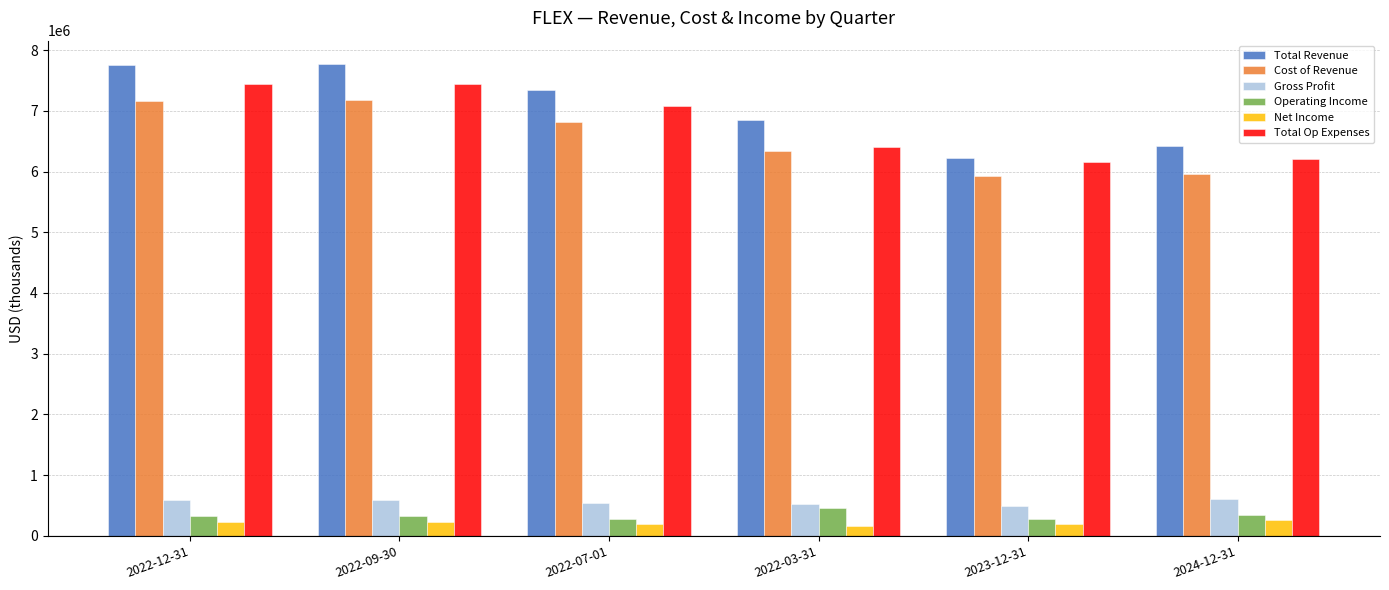

What is the total value across all series at 2022-09-30?

23530000